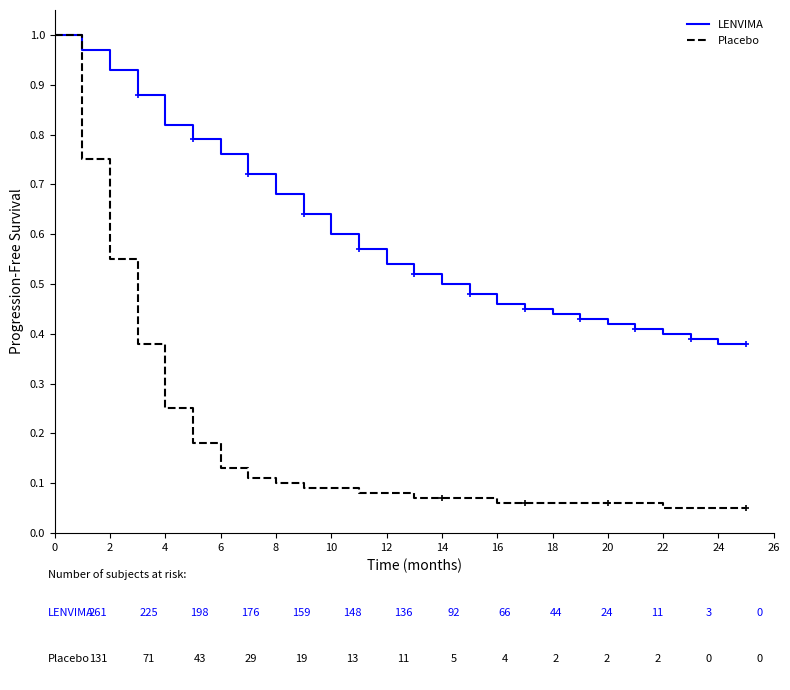

What are all the series names shown in the legend?

LENVIMA, Placebo